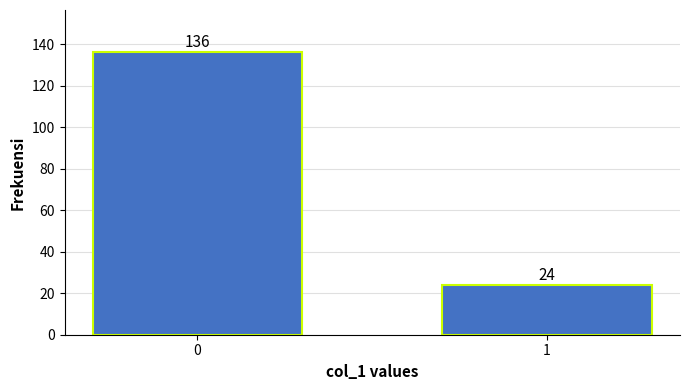

Reading left to right, transcribe all the data shown in this chart.

0=136	1=24